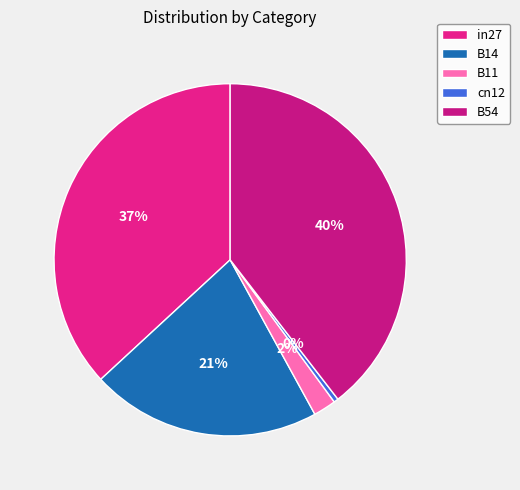

To the nearest percent, what is the difference between the B54 and cn12 slice percentages?

39%